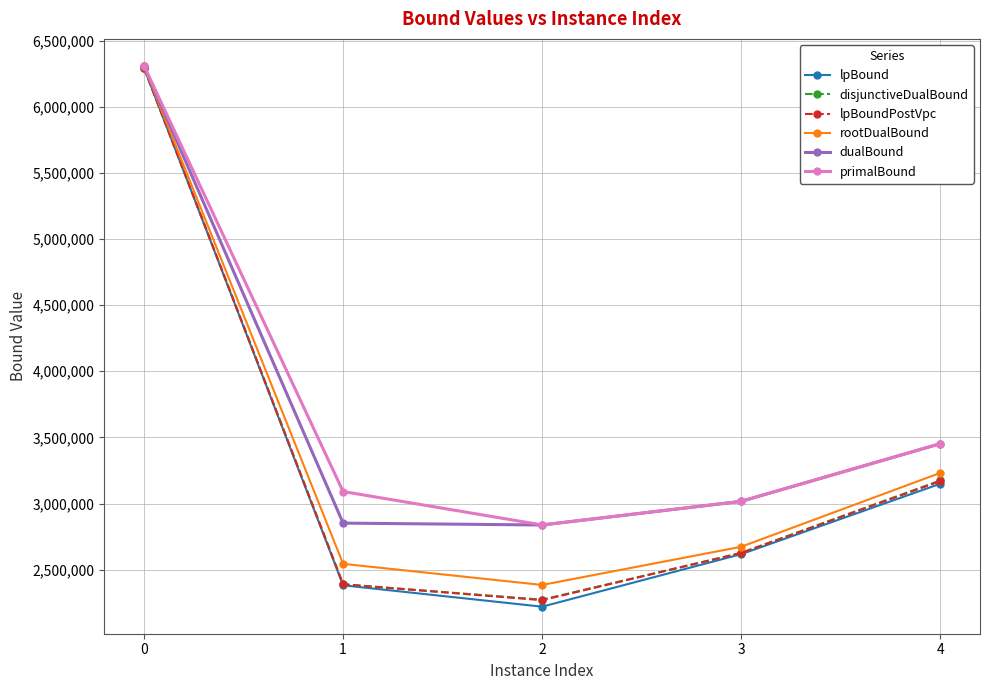

What is the sum of all lpBoundPostVpc values?

16748095.1